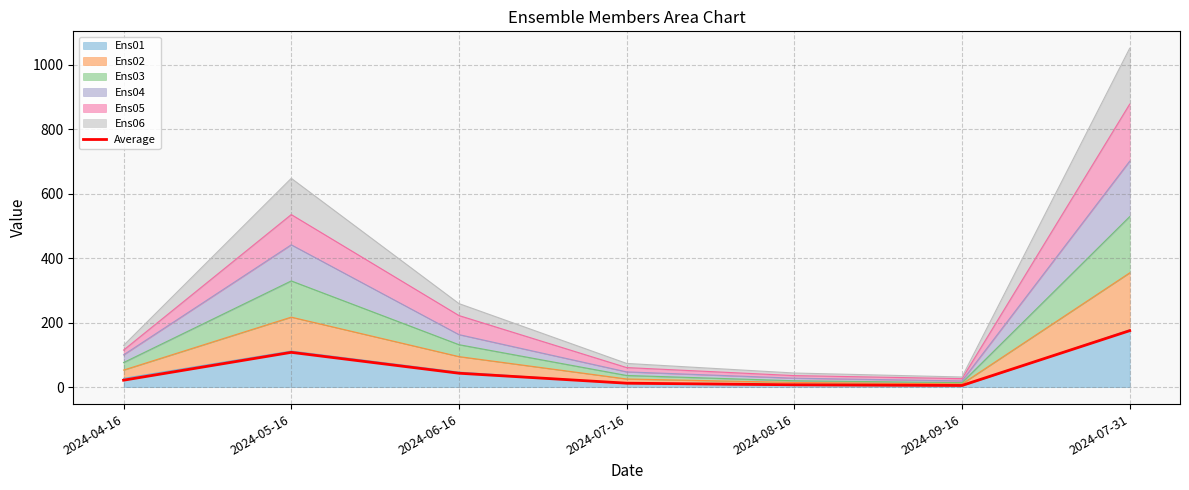

What is the greatest value displayed?

175.3